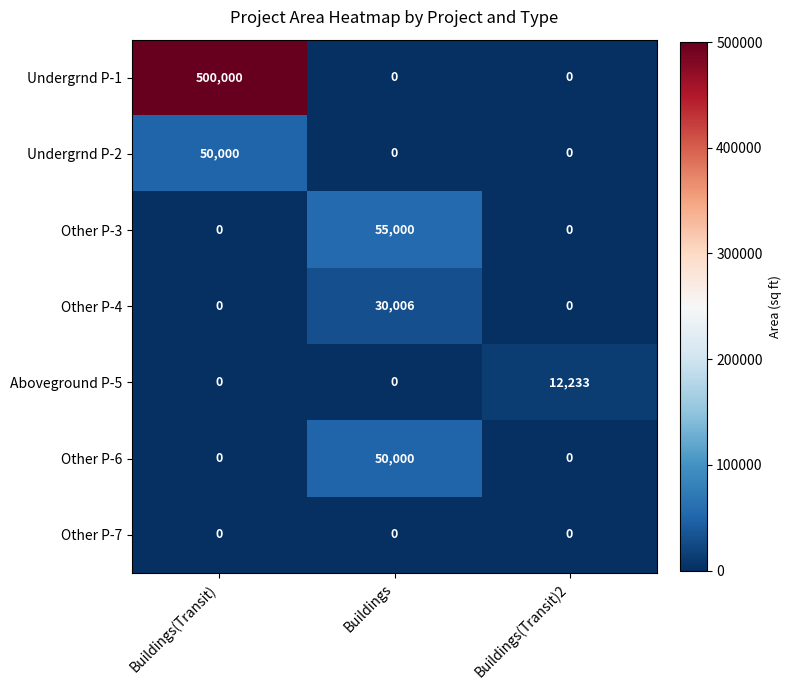

What is the difference between the Undergrnd P-1 values at Buildings(Transit)2 and Buildings(Transit)?

500000